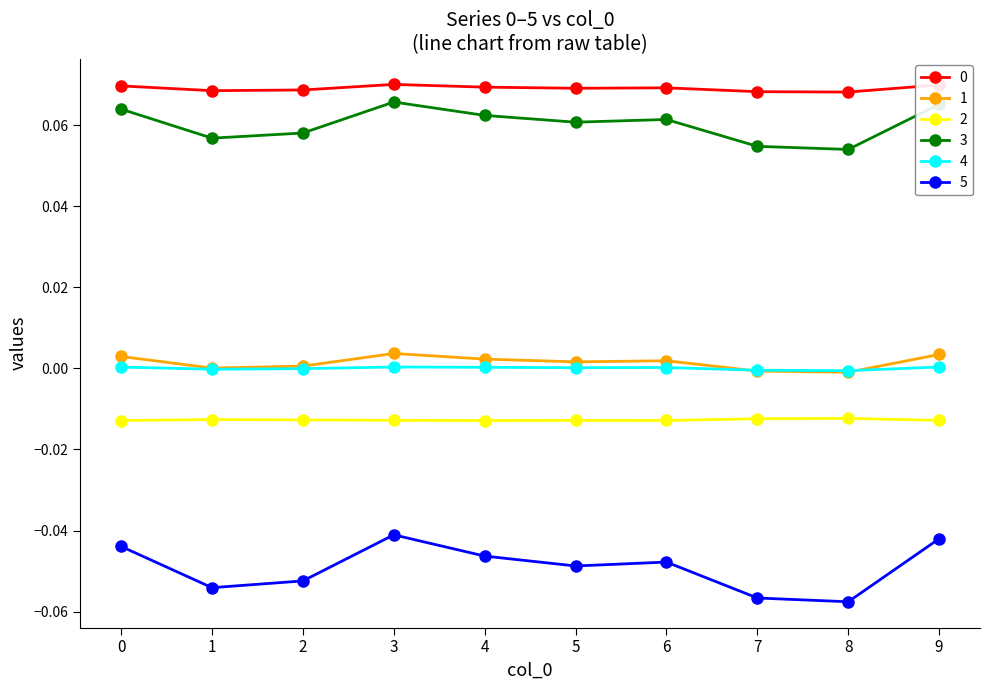

The 5 series shows -0.0 at 6. True or false?

True